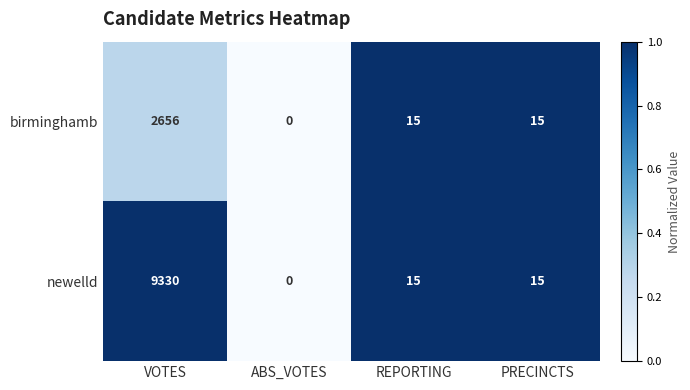

Rank the series by their average value, from lowest to highest.

birminghamb, newelld